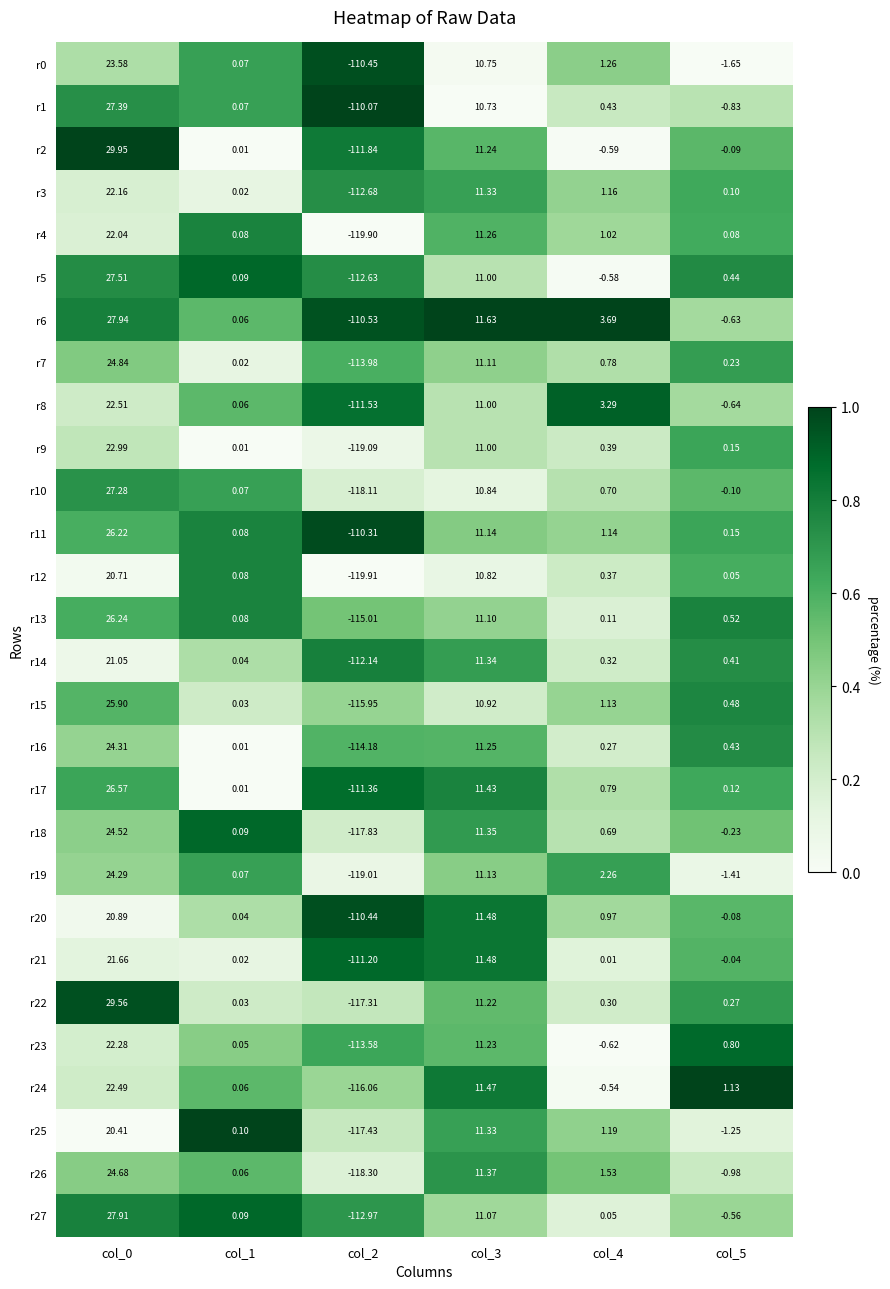

Which series has the largest range (max minus min)?

r22